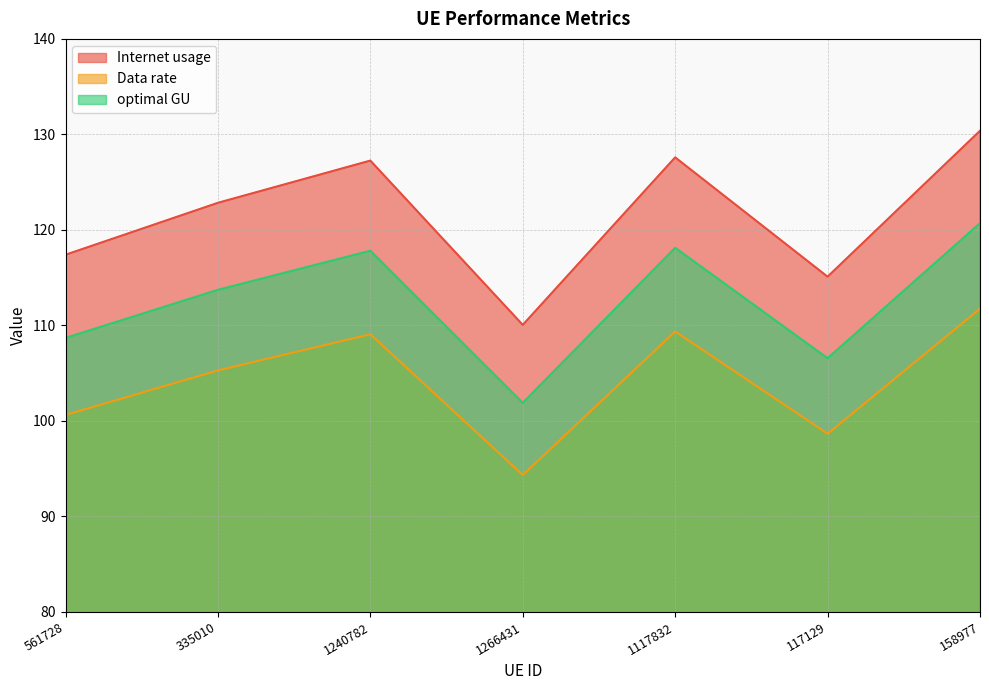

Where is the first local minimum for optimal GU?

1266431